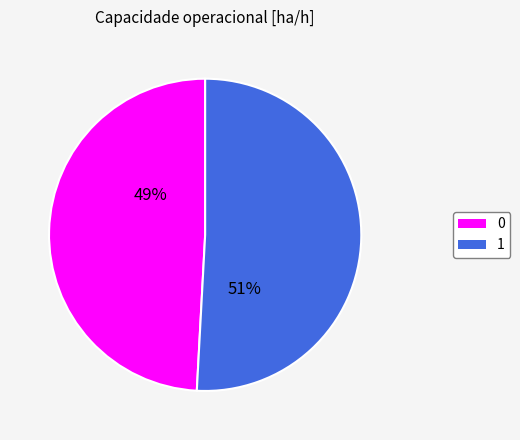

Count the number of slices in the pie.

2